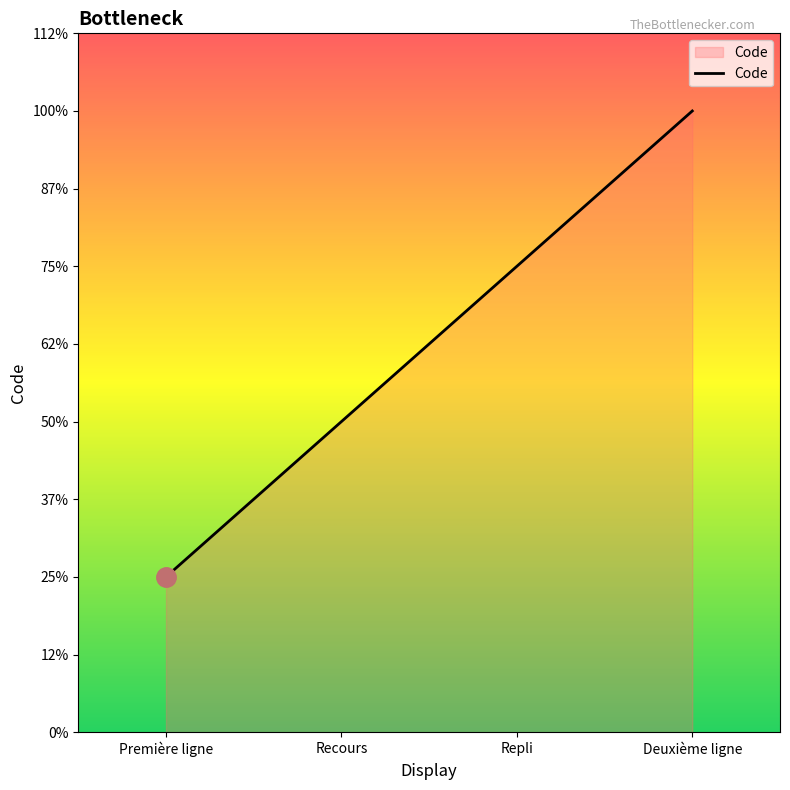

At which category does the chart reach its peak across all series?

Deuxième ligne